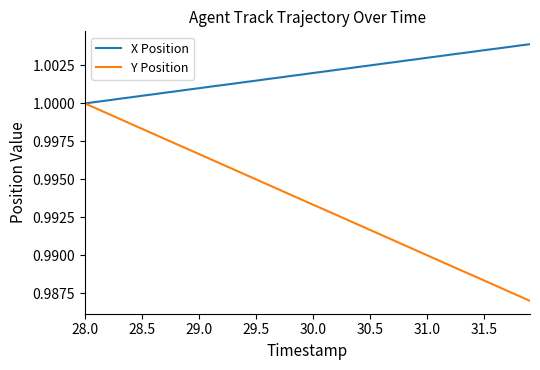

Which series has the largest total across all categories?

X Position